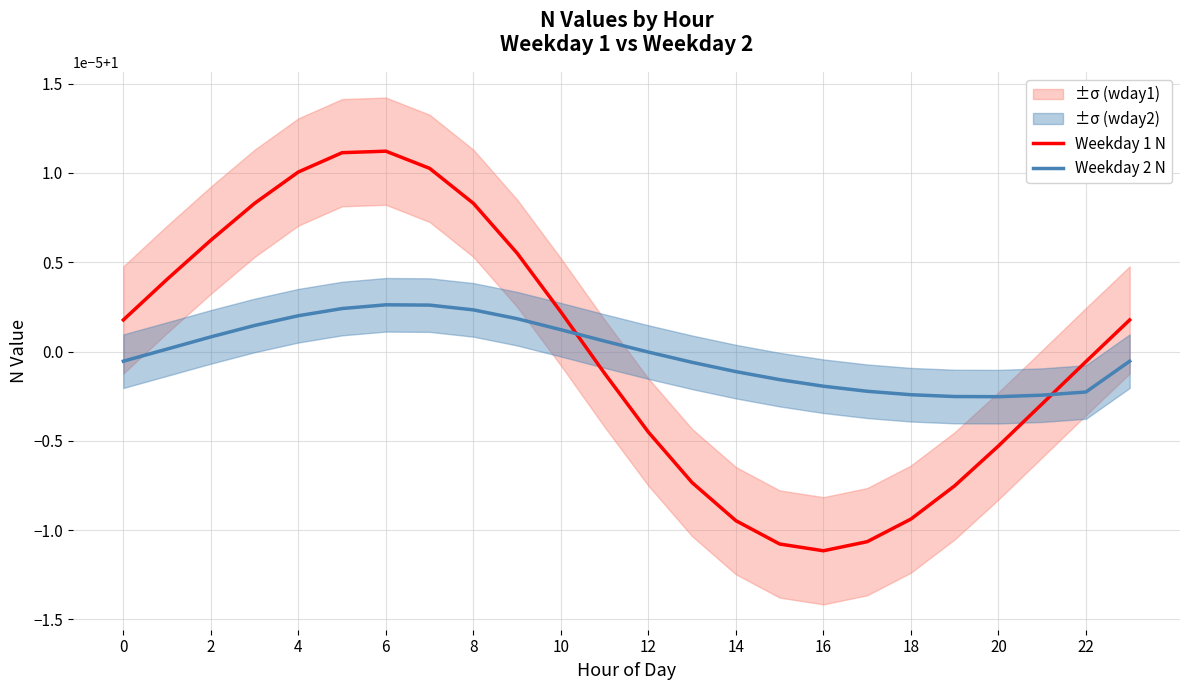

The value of Weekday 1 N at 10 is 1.0. True or false?

True